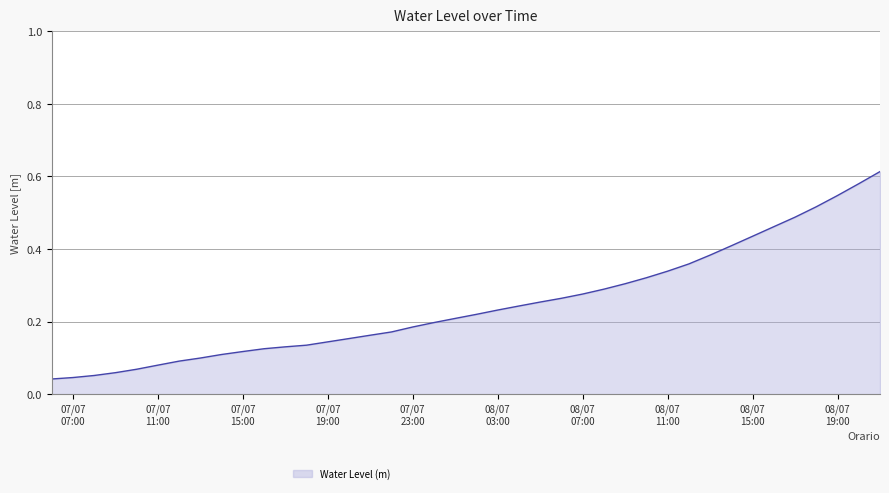

How many lines are shown in the chart?

1